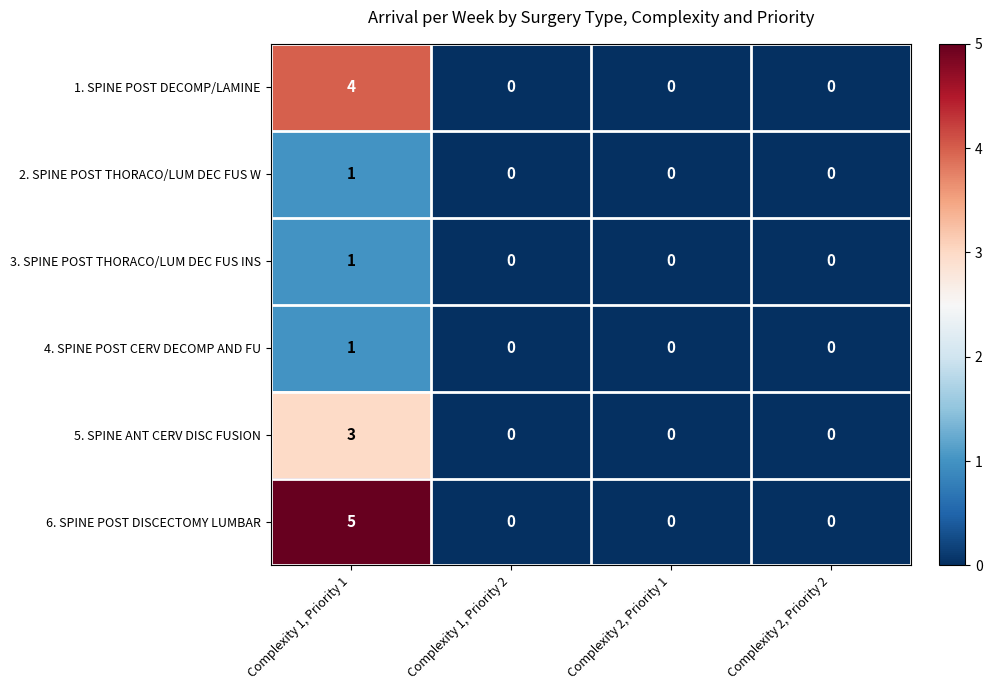

Reading left to right, extract all data points from this chart.

1. SPINE POST DECOMP/LAMINE: 4	0	0	0
2. SPINE POST THORACO/LUM DEC FUS W: 1	0	0	0
3. SPINE POST THORACO/LUM DEC FUS INS: 1	0	0	0
4. SPINE POST CERV DECOMP AND FU: 1	0	0	0
5. SPINE ANT CERV DISC FUSION: 3	0	0	0
6. SPINE POST DISCECTOMY LUMBAR: 5	0	0	0